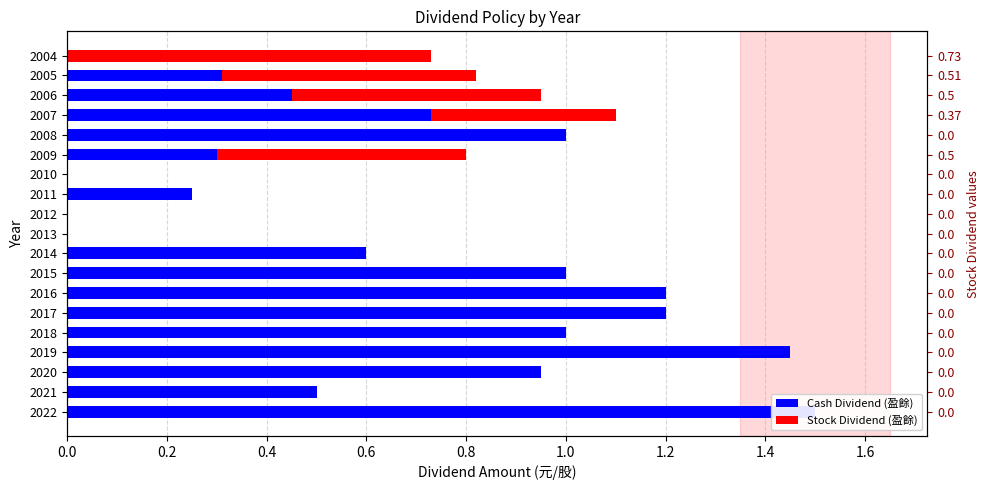

What is the average value of the Stock Dividend (盈餘) series?

0.1